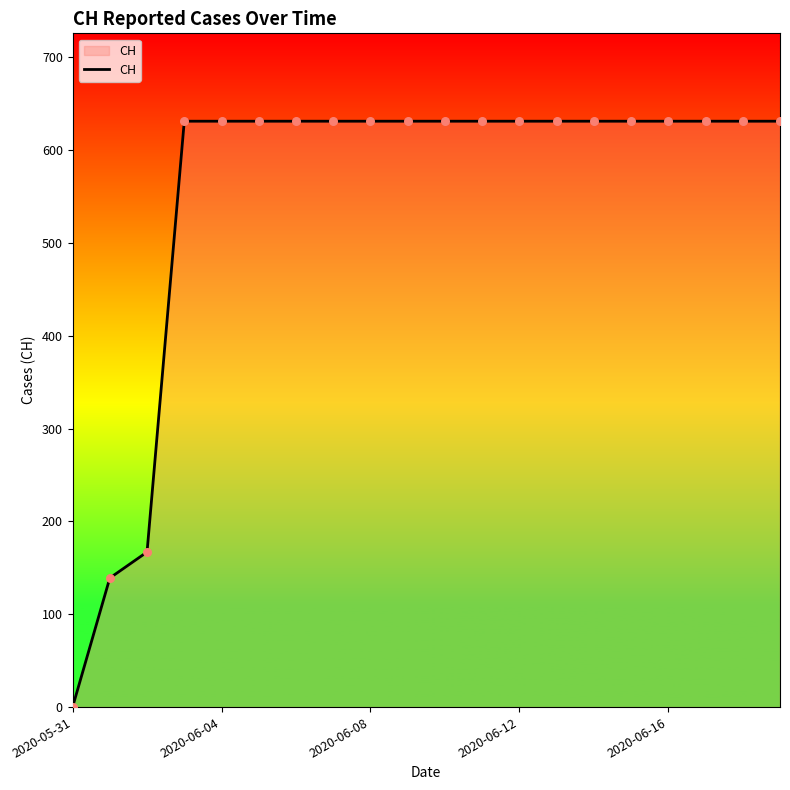

What is the maximum value shown in the chart?

631